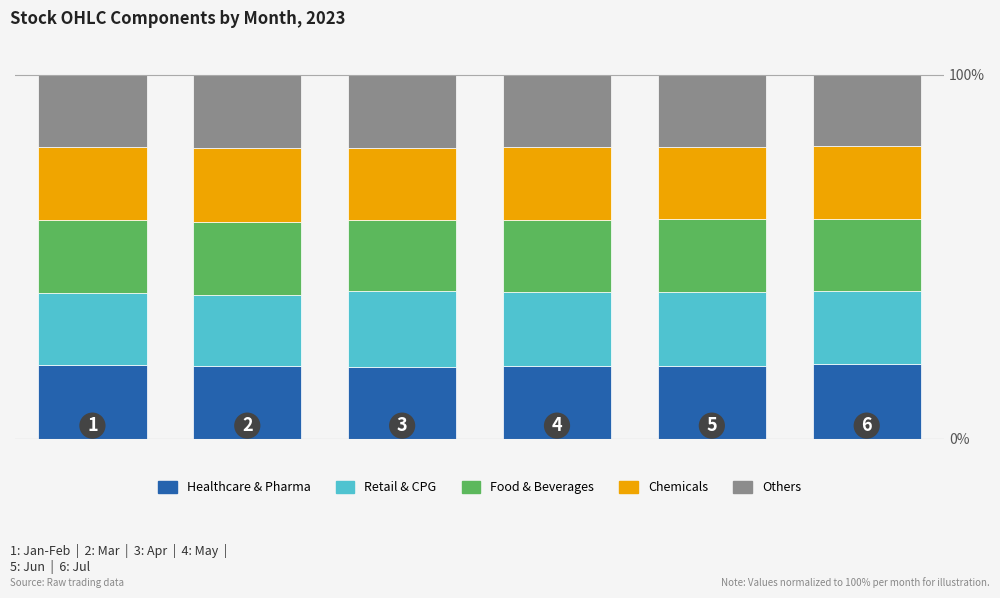

Are the bars grouped side by side (vs. stacked)?

No